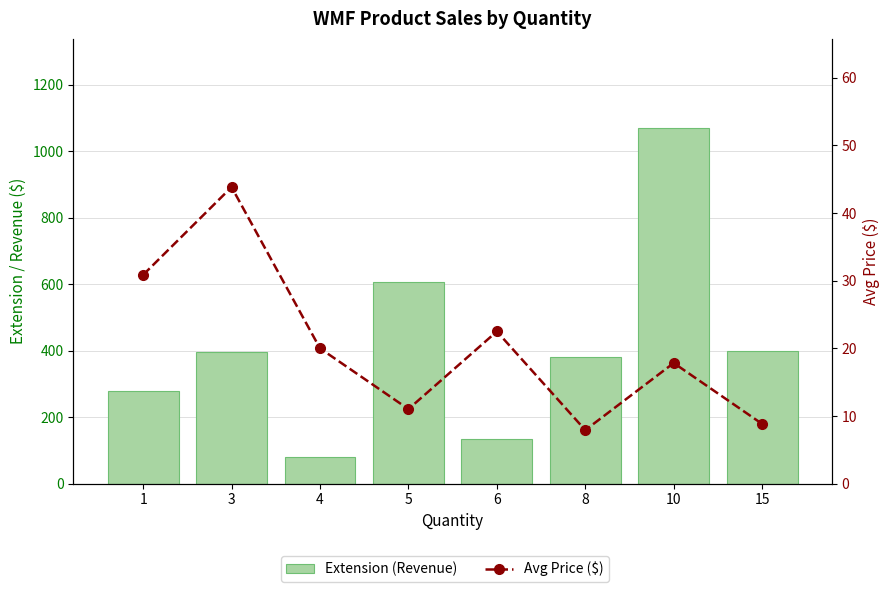

Between 1 and 5, which series saw the biggest shift?

Extension (Revenue)